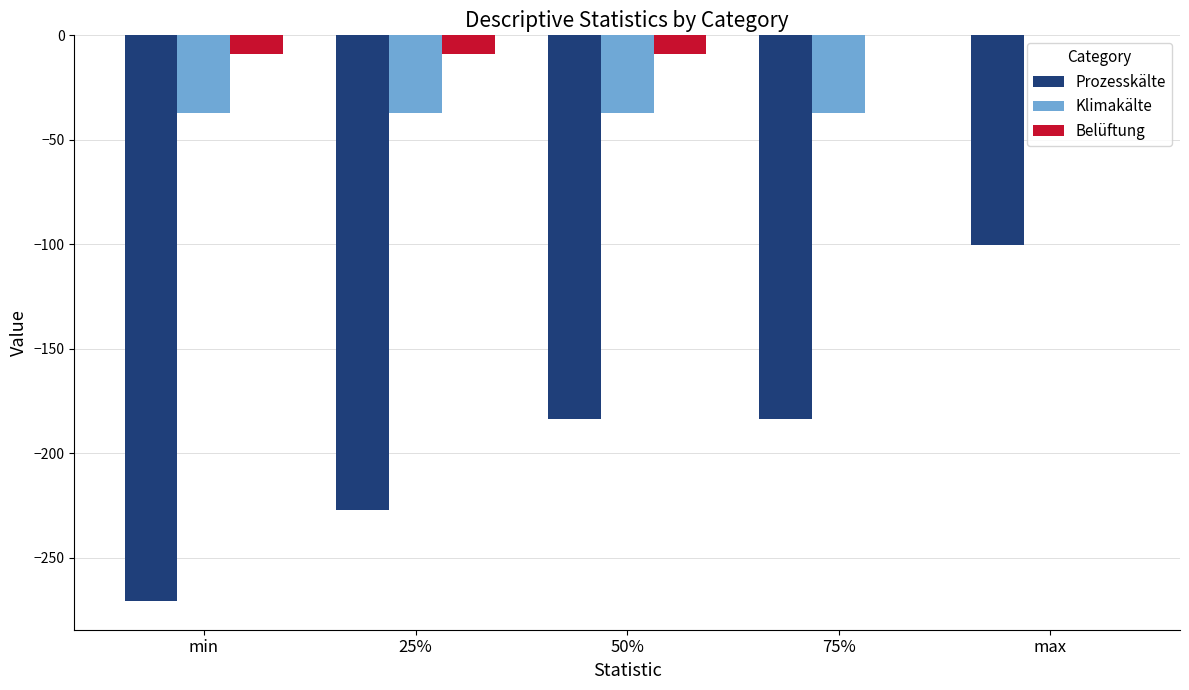

Reading left to right, what are all the values shown in this chart?

Prozesskälte: min=-270.9	25%=-227.2	50%=-183.5	75%=-183.5	max=-100.5
Klimakälte: min=-37.2	25%=-37.2	50%=-37.2	75%=-37.2	max=0.0
Belüftung: min=-9.1	25%=-9.1	50%=-9.1	75%=0.0	max=0.0